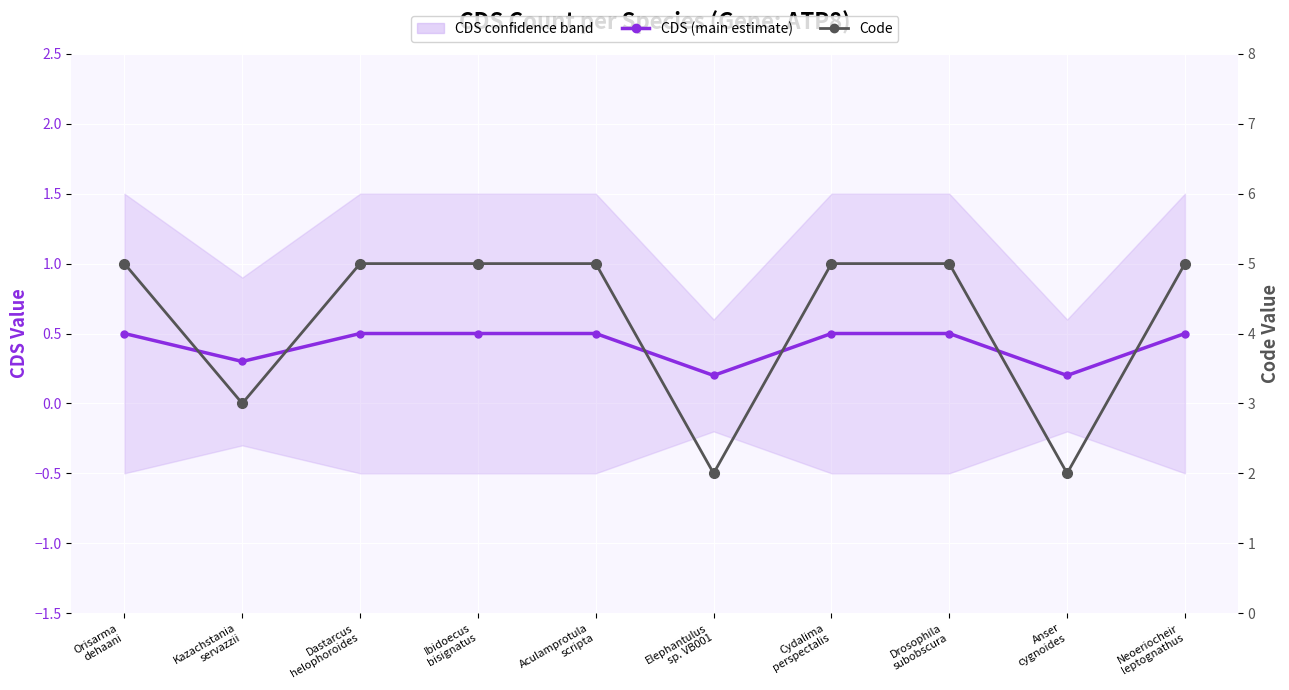

The CDS (main estimate) series shows 0.7 at Ibidoecus
bisignatus. True or false?

False